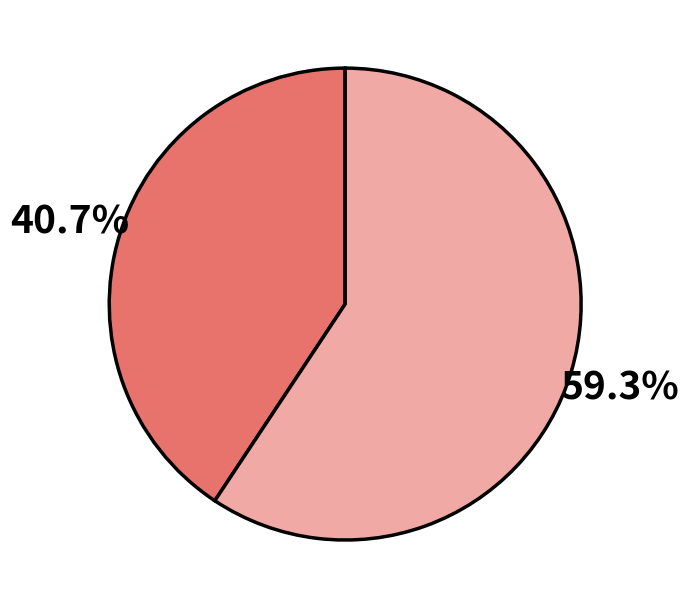

Does any single category account for the majority?

Yes